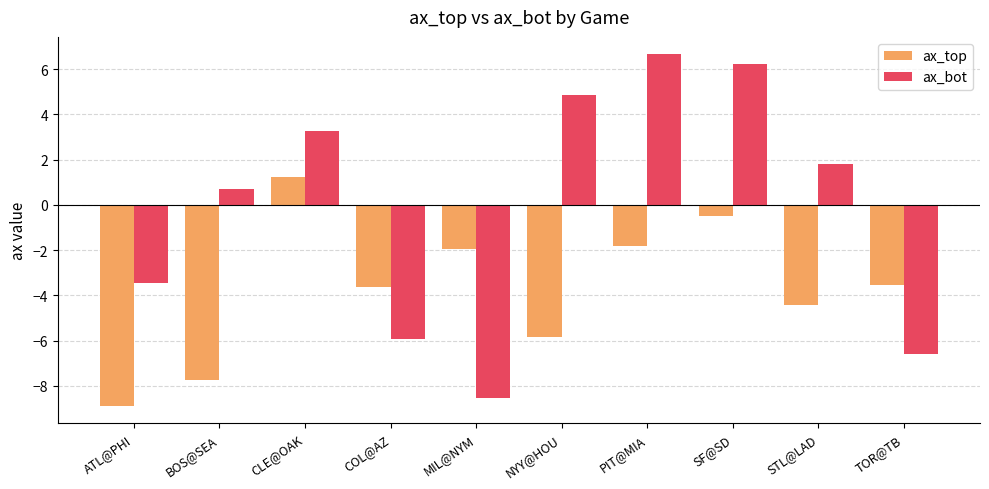

What is the label of the 6th bar from the left?

NYY@HOU